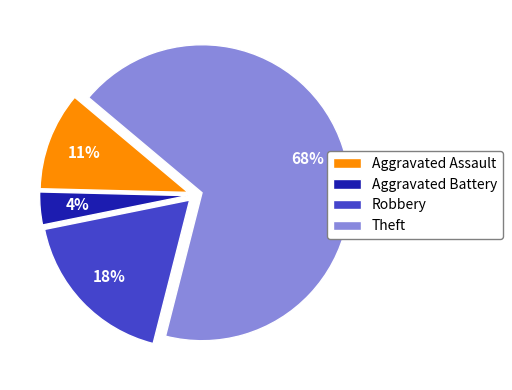

How many slices are in this pie chart?

4